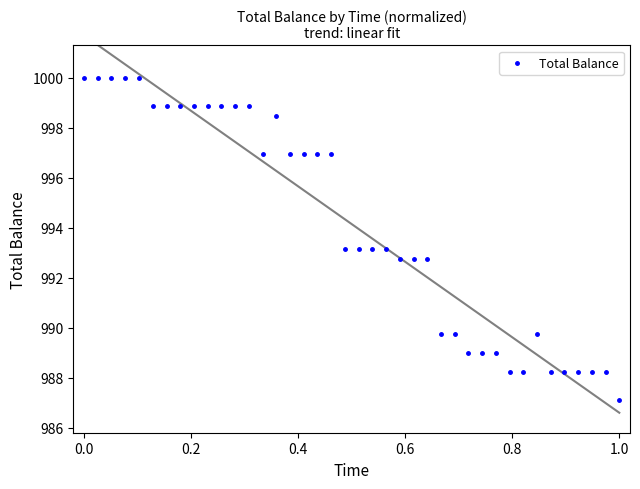

What is the range of Y values (max minus min)?

12.9